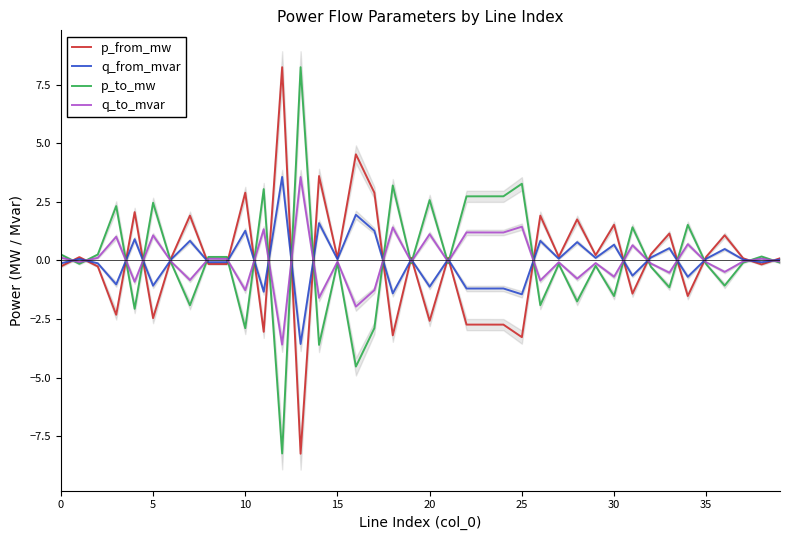

Which category has the highest value in the q_from_mvar series?

12